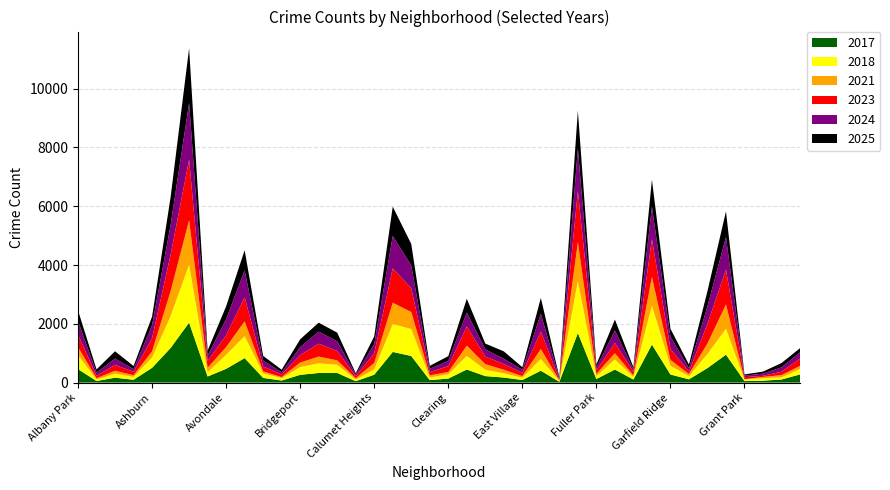

Reading right to left, list all the values displayed in this chart.

2017: 277	105	64	51	950	494	110	276	1294	103	444	122	1687	28	404	88	171	221	445	136	84	905	1043	268	48	327	327	264	70	159	833	468	207	2041	1177	503	96	166	53	458
2023: 249	115	39	71	1186	669	83	377	1286	123	347	122	1738	30	595	113	195	259	655	200	107	807	1171	332	73	318	439	254	90	167	818	401	233	2063	1238	446	119	199	79	423
2024: 215	148	75	51	1107	596	117	416	1105	85	425	98	1445	45	607	106	179	246	474	182	114	777	1103	313	56	332	412	271	76	203	915	548	181	1931	1011	445	87	217	108	463
2025: 140	147	67	44	872	517	122	267	917	71	371	101	1287	42	537	84	253	194	467	158	102	729	996	260	43	292	303	266	85	158	686	436	171	1859	949	289	107	247	113	364
2018: 186	72	86	55	885	481	108	295	1321	91	343	99	1769	31	397	78	143	217	465	145	90	919	948	179	54	278	330	263	79	155	749	480	144	1974	1084	353	97	137	52	480
2021: 104	78	42	6	826	356	74	202	983	49	215	75	1329	14	340	54	122	190	345	78	73	579	726	220	46	152	227	155	38	66	502	262	153	1509	848	209	57	100	44	268